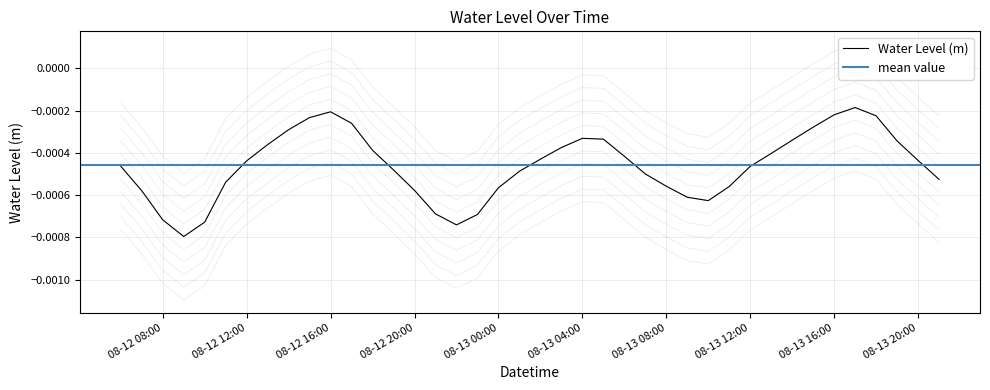

Is this an area chart (filled region under the line)?

No